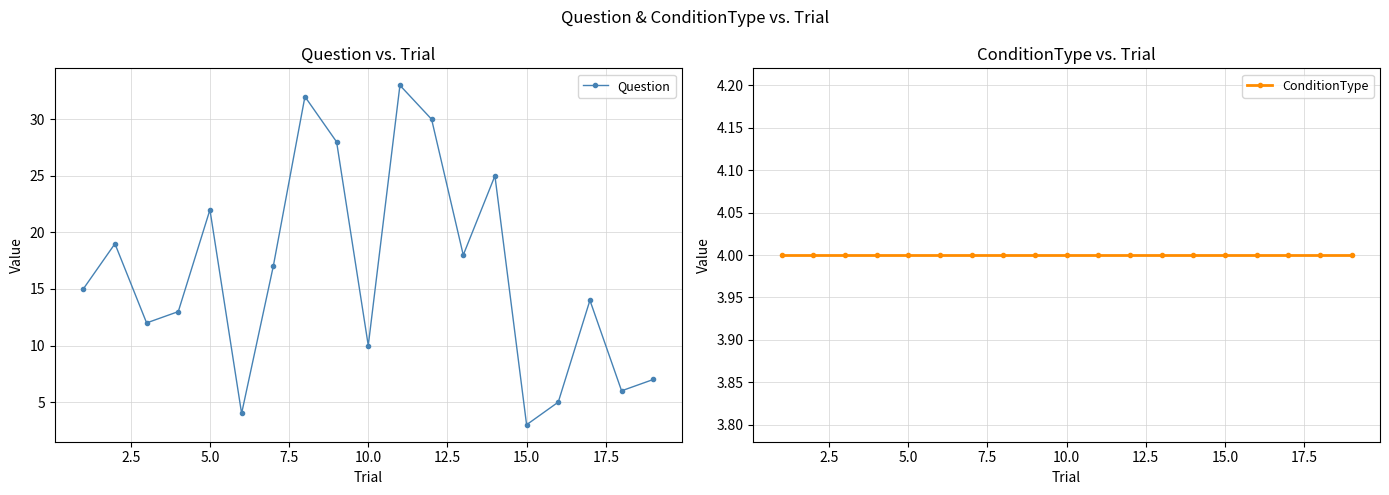

Which series has the widest spread of values?

Question